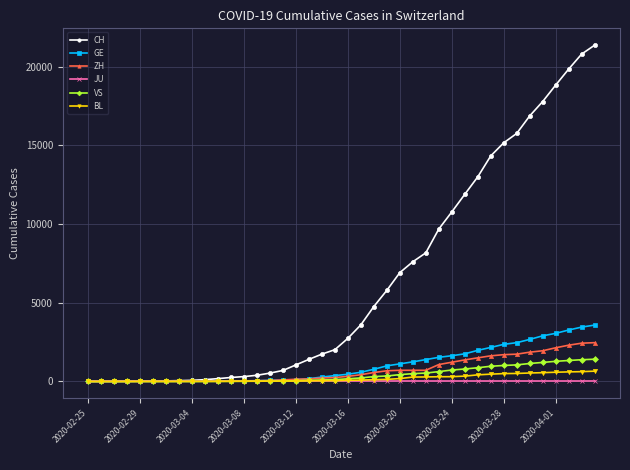

Which series has the widest spread of values?

CH